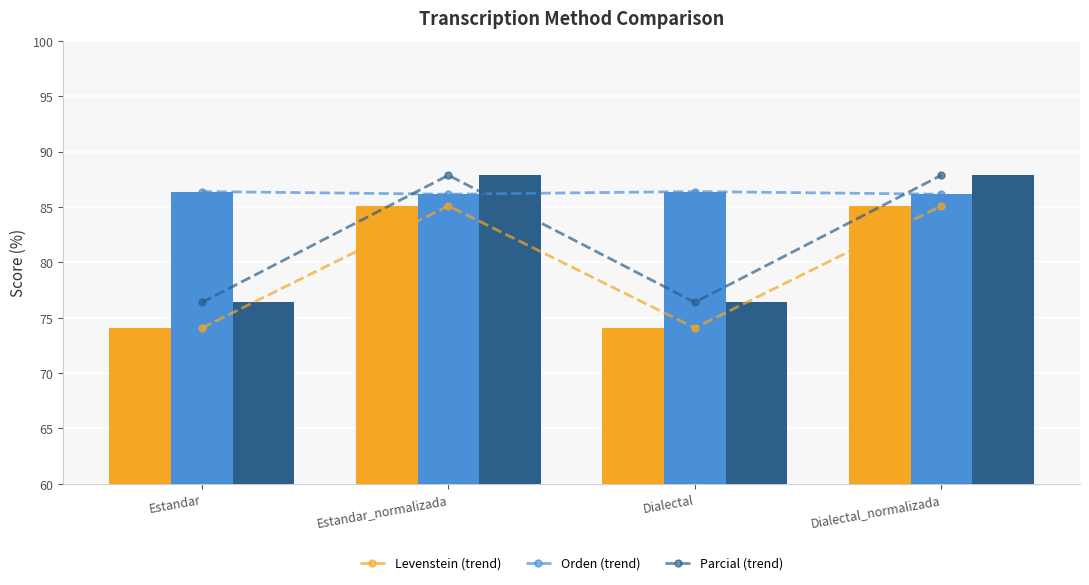

Reading right to left, transcribe all the data shown in this chart.

Levenstein (trend): Dialectal_normalizada=85.1	Dialectal=74.1	Estandar_normalizada=85.1	Estandar=74.1
Orden (trend): Dialectal_normalizada=86.2	Dialectal=86.4	Estandar_normalizada=86.2	Estandar=86.4
Parcial (trend): Dialectal_normalizada=87.9	Dialectal=76.4	Estandar_normalizada=87.9	Estandar=76.4
Levenstein: Dialectal_normalizada=85.1	Dialectal=74.1	Estandar_normalizada=85.1	Estandar=74.1
Orden: Dialectal_normalizada=86.2	Dialectal=86.4	Estandar_normalizada=86.2	Estandar=86.4
Parcial: Dialectal_normalizada=87.9	Dialectal=76.4	Estandar_normalizada=87.9	Estandar=76.4